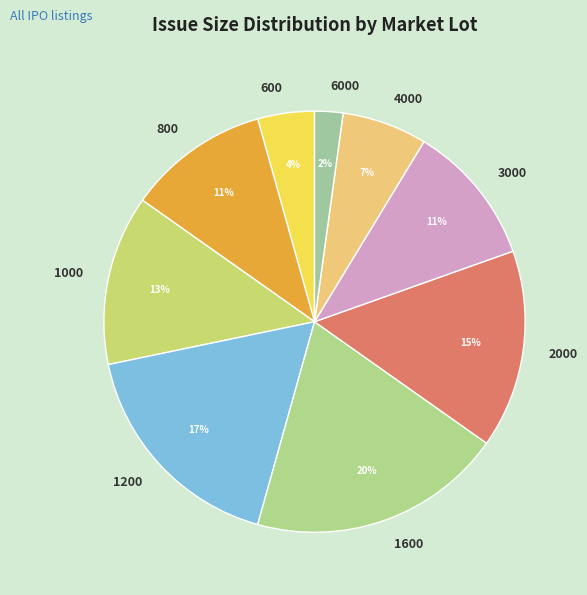

To the nearest percent, what is the average slice percentage?

11%